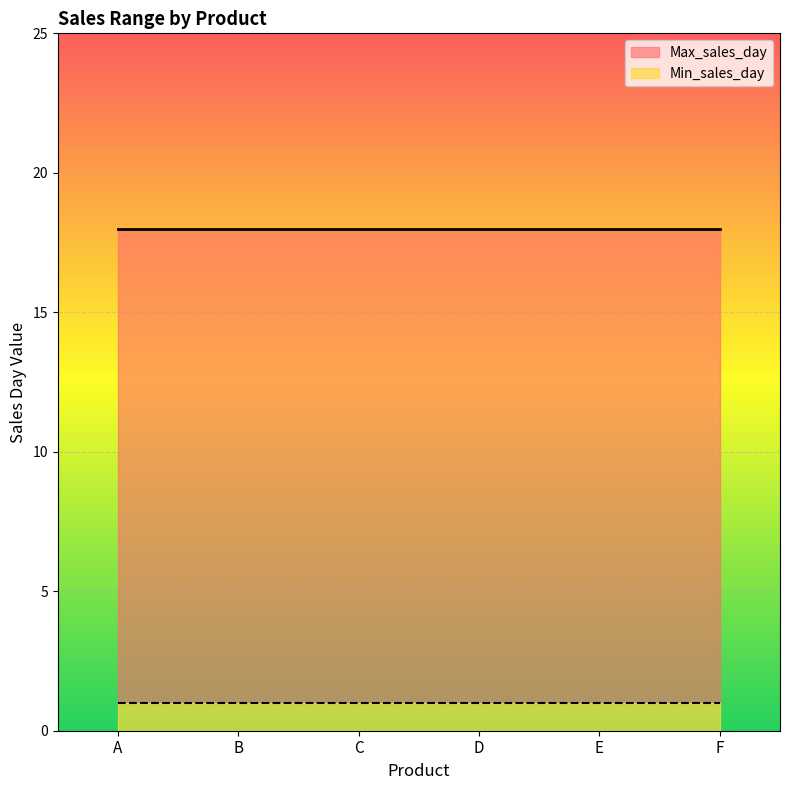

How many categories are shown in the chart?

6